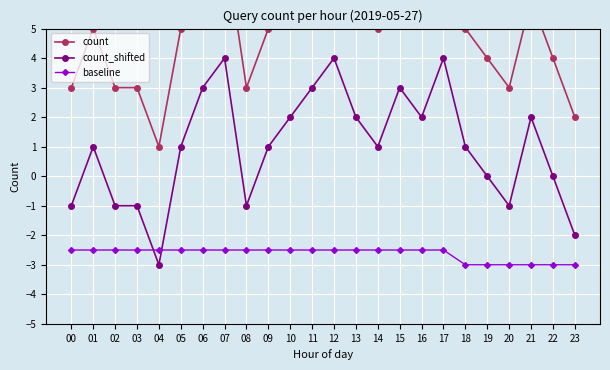

The count_shifted series shows -2.3 at 19. True or false?

False